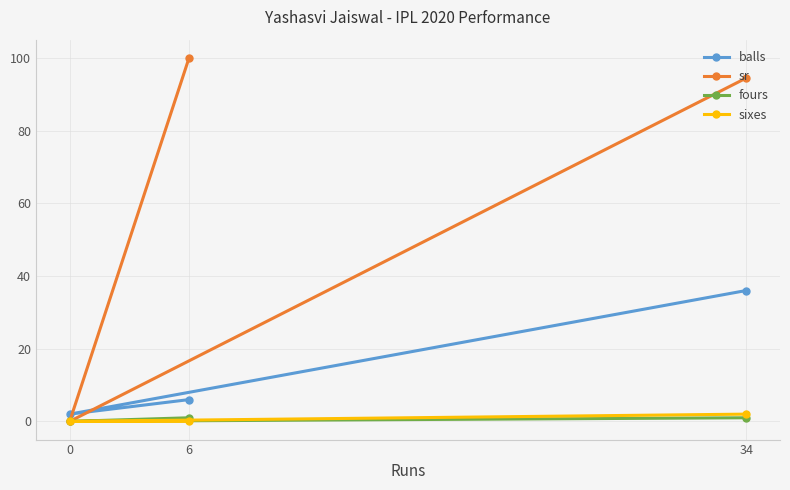

What are all the series names shown in the legend?

balls, sr, fours, sixes